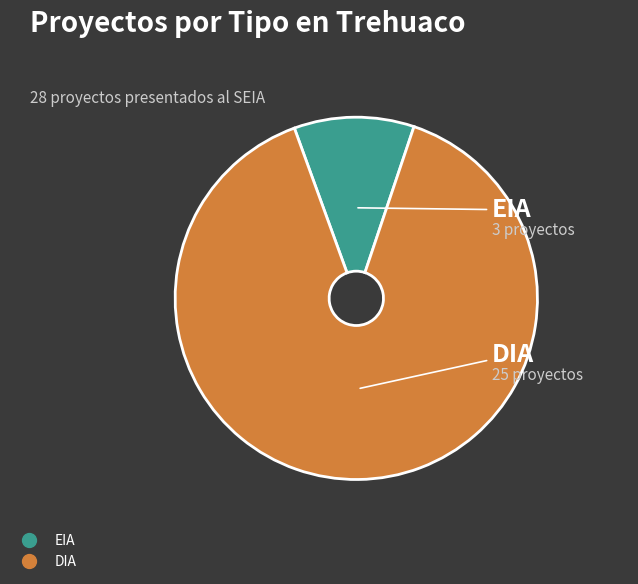

Which category has the biggest portion of the pie?

DIA